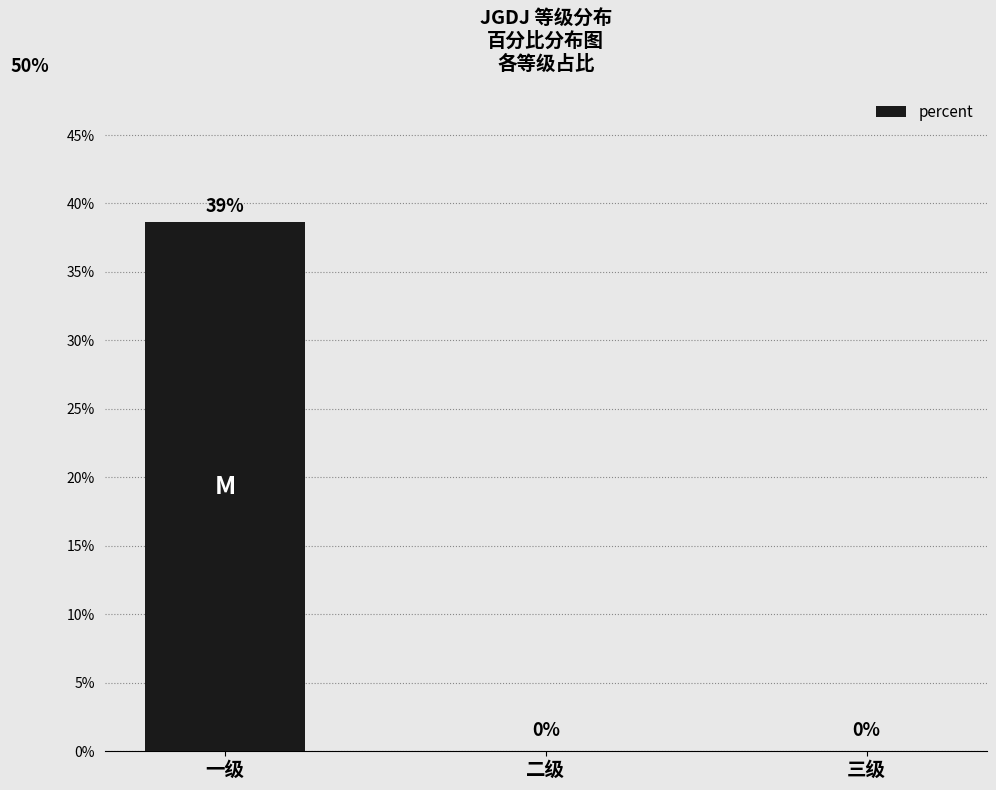

Are the bars horizontal?

No